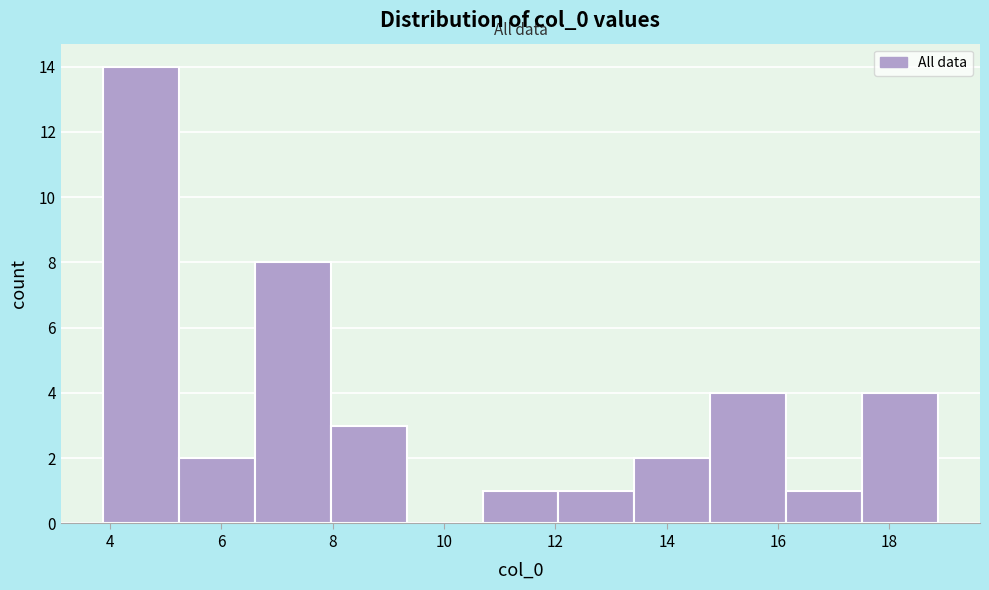

Reading left to right, transcribe this chart: for each bar, give the range it covers on the x-axis and its height. Neither the bar edges nor the heights are printed on the chart, so give them approximately, as read against the axes.

3.8 to 5.2: 14
5.2 to 6.6: 2
6.6 to 8.0: 8
8.0 to 9.4: 3
9.4 to 10.6: 0
10.6 to 12.0: 1
12.0 to 13.4: 1
13.4 to 14.8: 2
14.8 to 16.2: 4
16.2 to 17.6: 1
17.6 to 18.8: 4